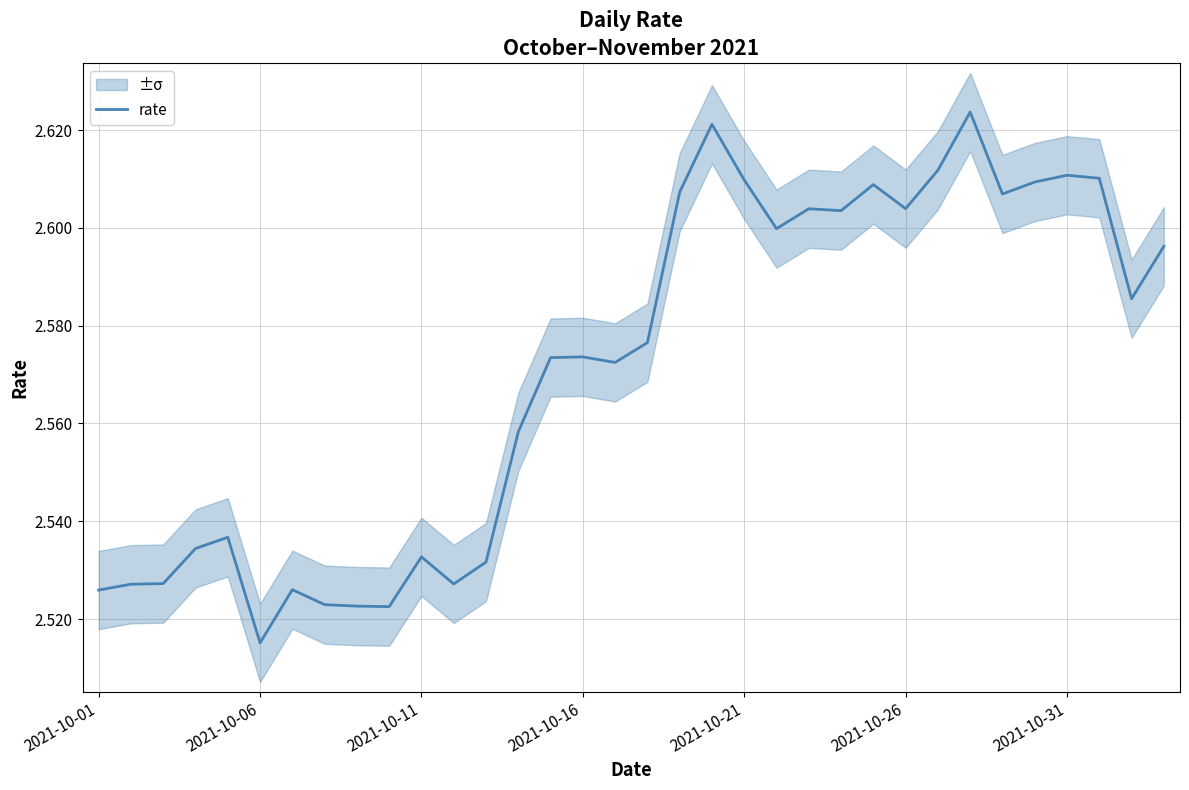

What position from the right is 7?

27